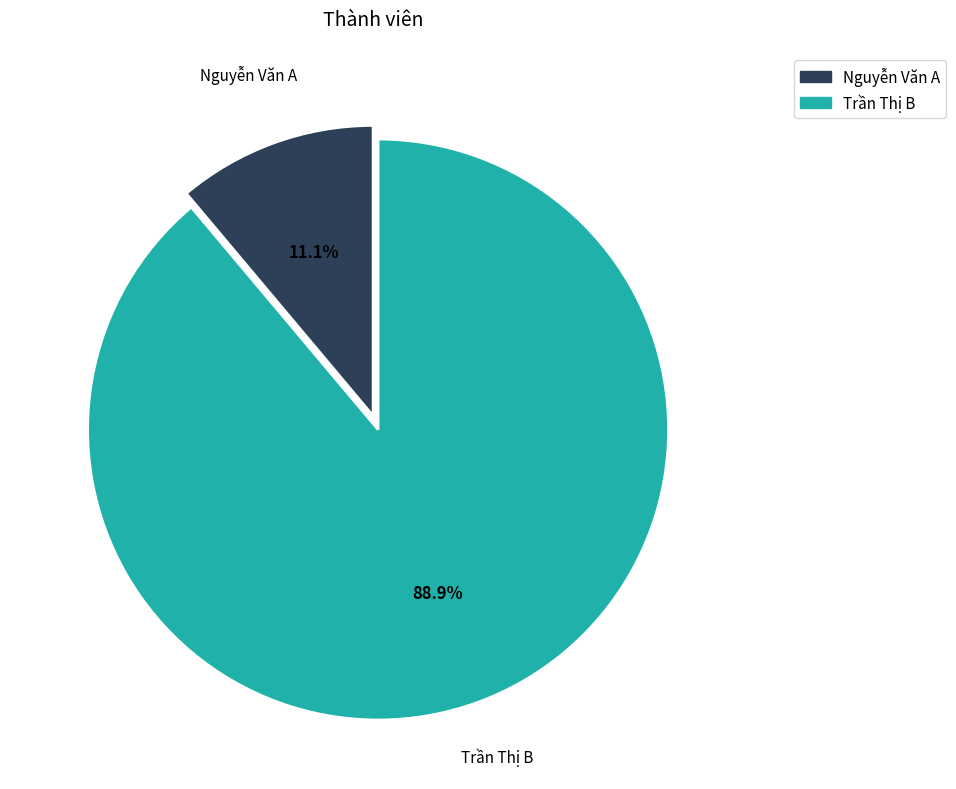

True or false: Trần Thị B accounts for 99% of the total.

False